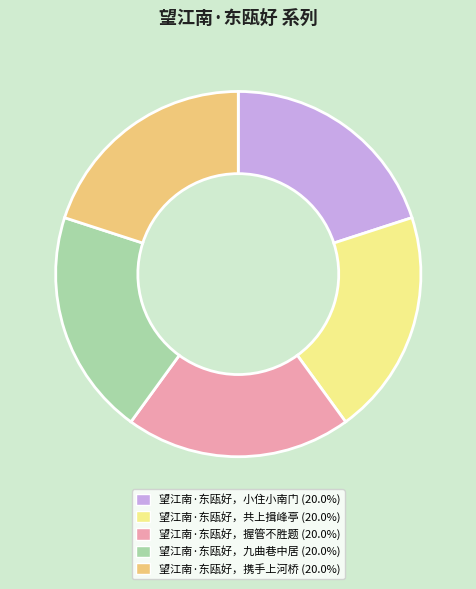

Combined, do 望江南·东瓯好，小住小南门 and 望江南·东瓯好，握管不胜题 account for over 50%?

No